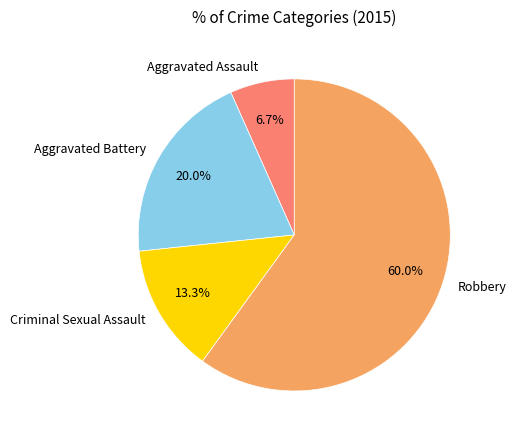

Is it true that Criminal Sexual Assault is 1% of the pie?

False